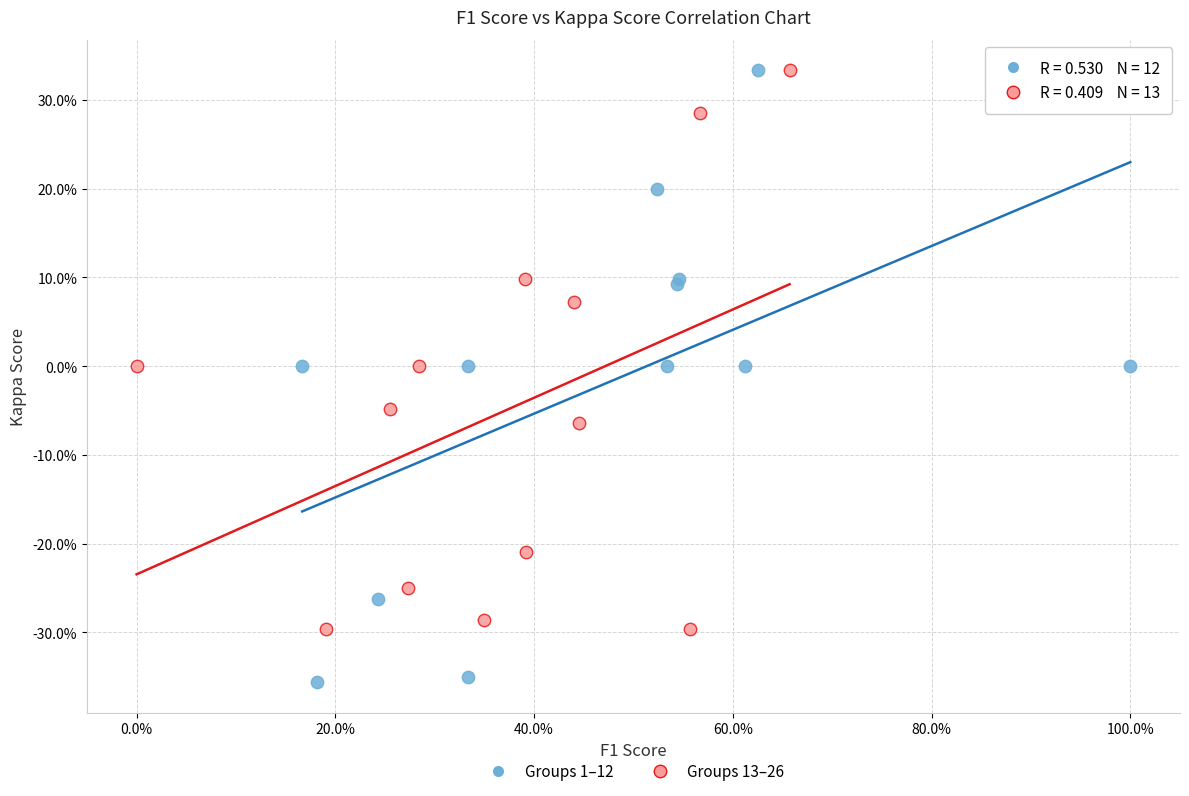

What are all the series names shown in the legend?

Groups 1–12, Groups 13–26